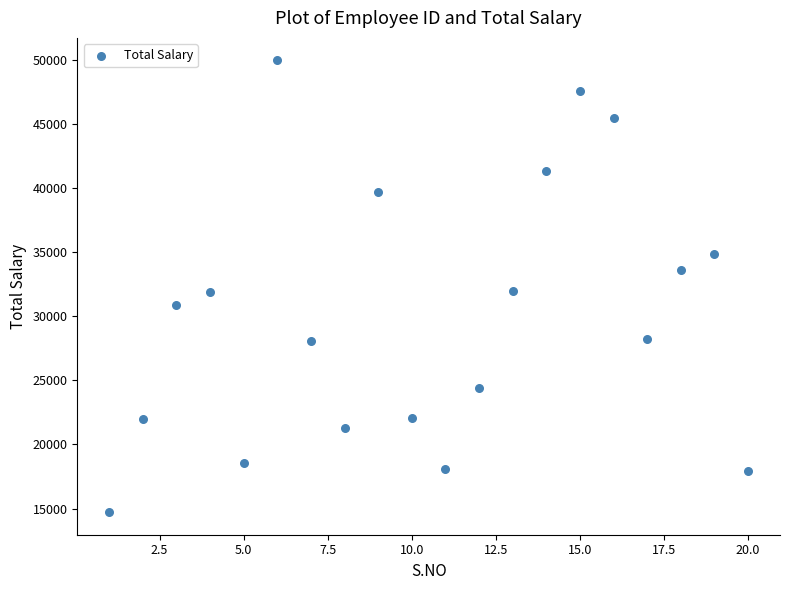

What is the range of Y values (max minus min)?

35260